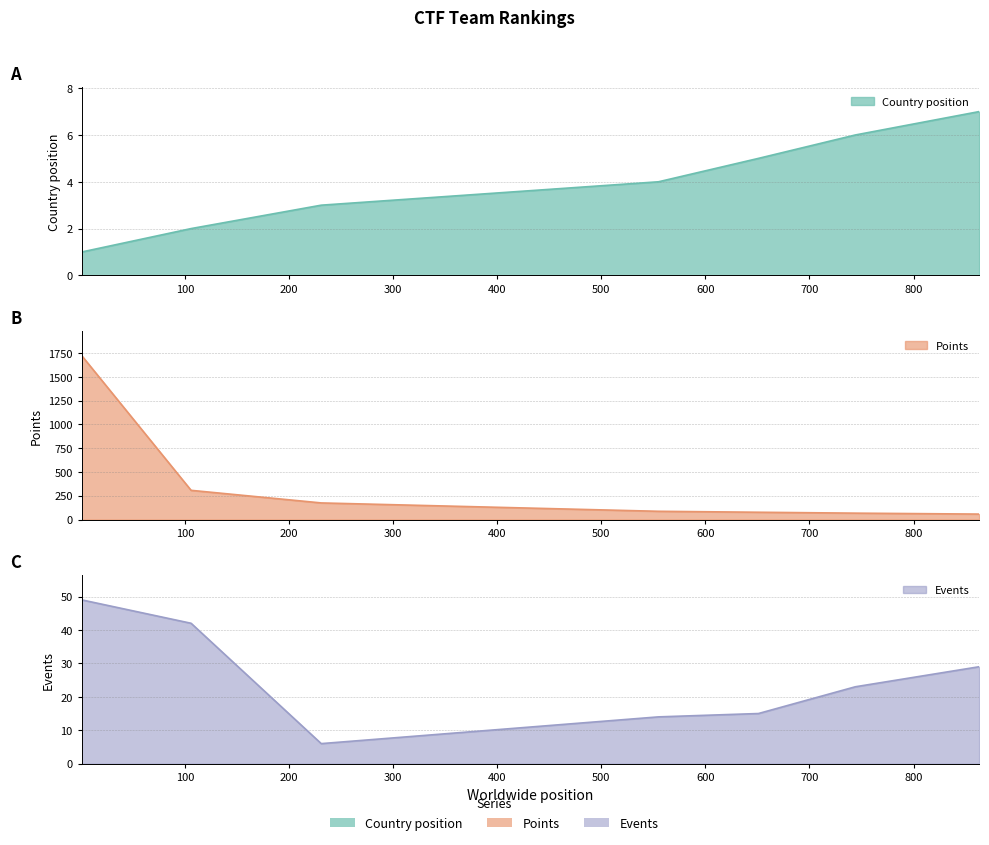

What is the maximum value for Country position?

7.0